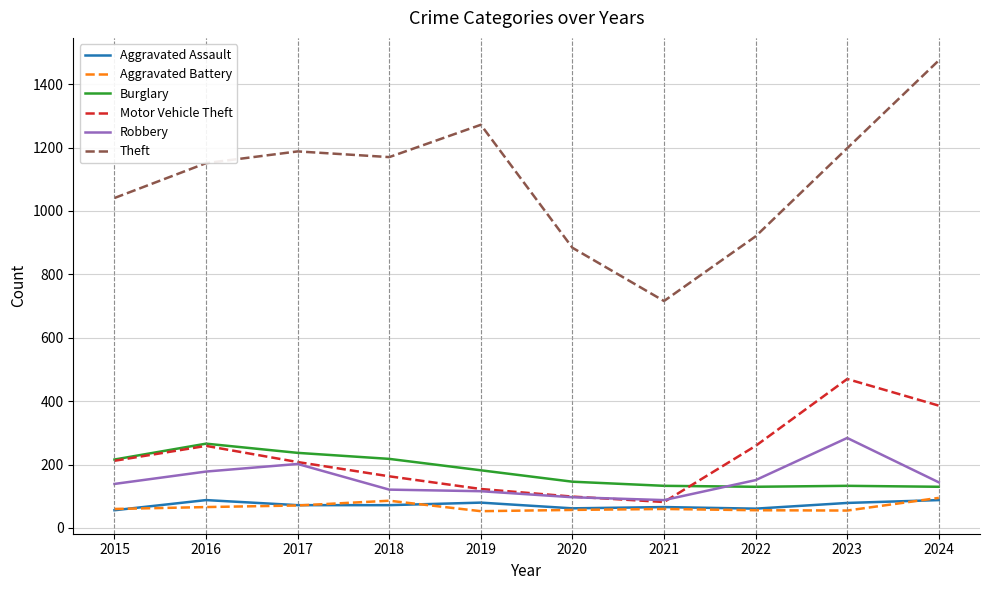

What is the total value across all series at 2020?

1345